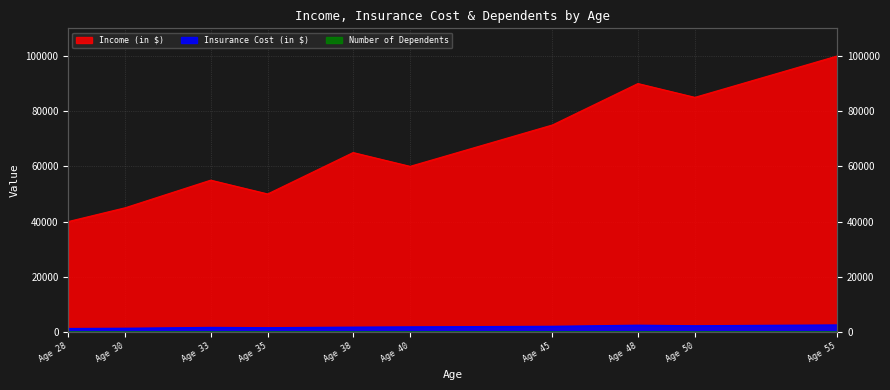

What is the lowest value of the Income (in $) series?

40000